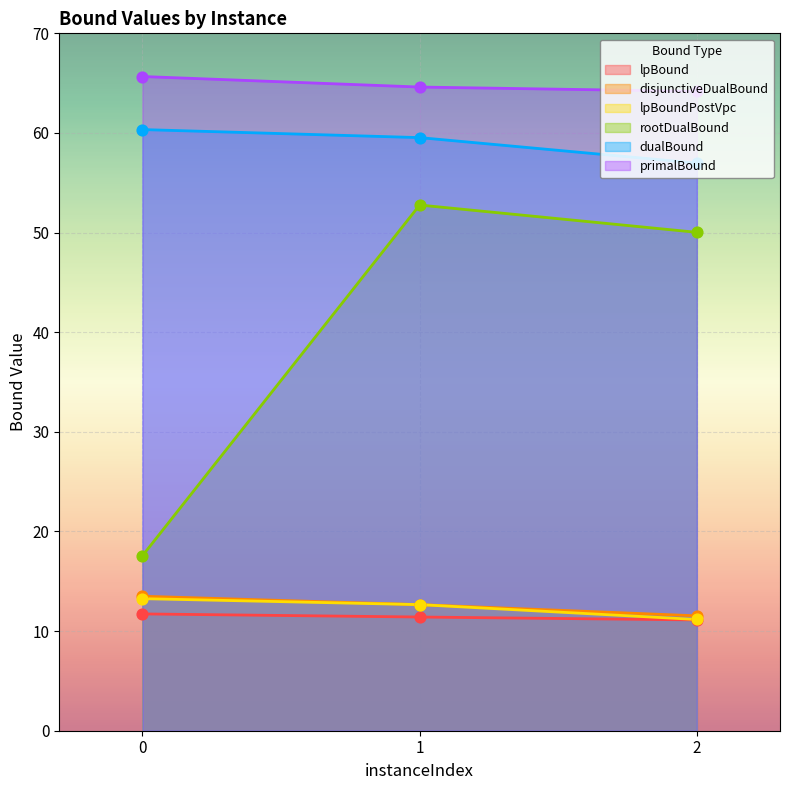

What are all the series names shown in the legend?

lpBound, disjunctiveDualBound, lpBoundPostVpc, rootDualBound, dualBound, primalBound